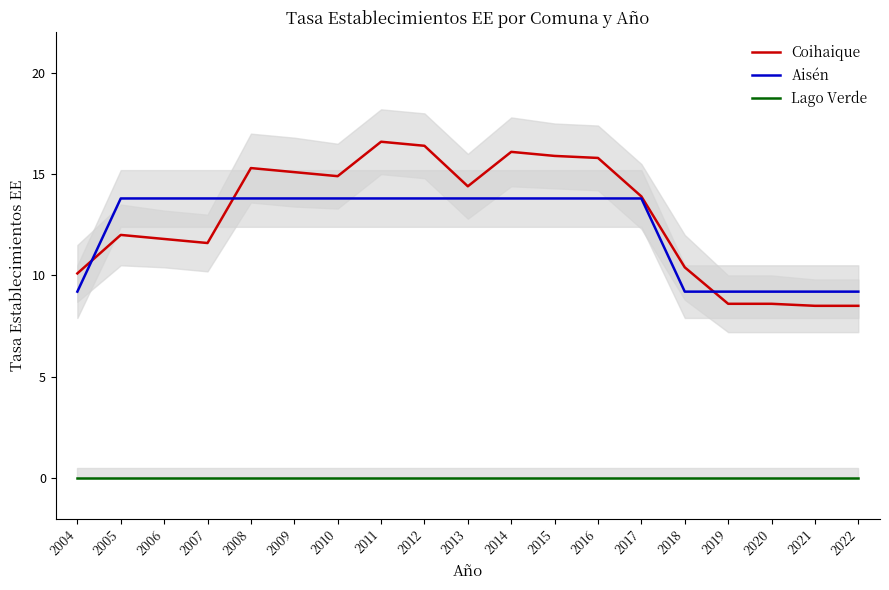

Which category has the lowest value across all series?

2004